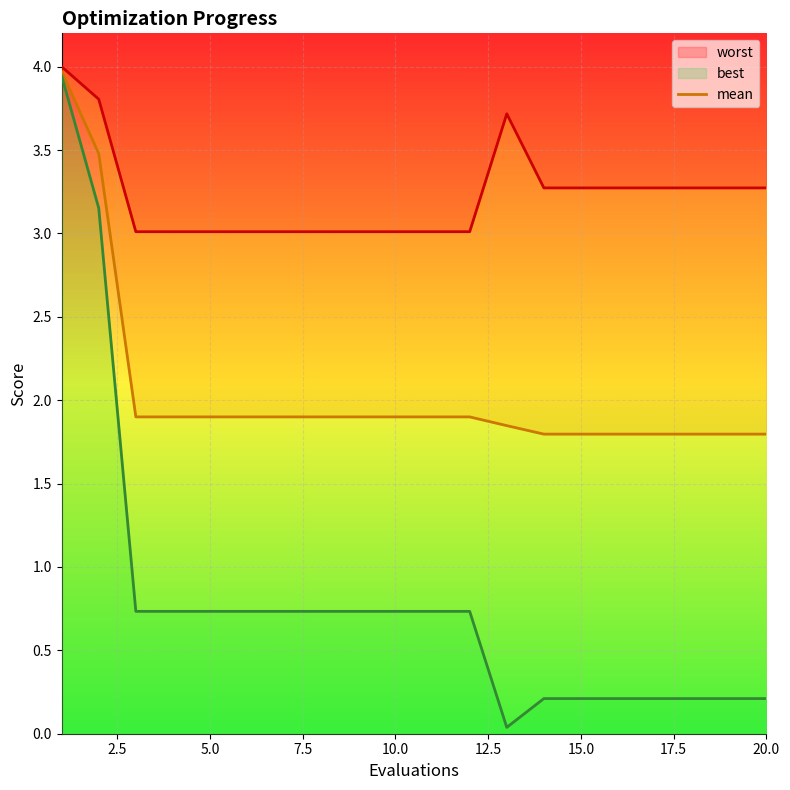

What is the difference between the second highest and minimum values in the worst series?

0.8